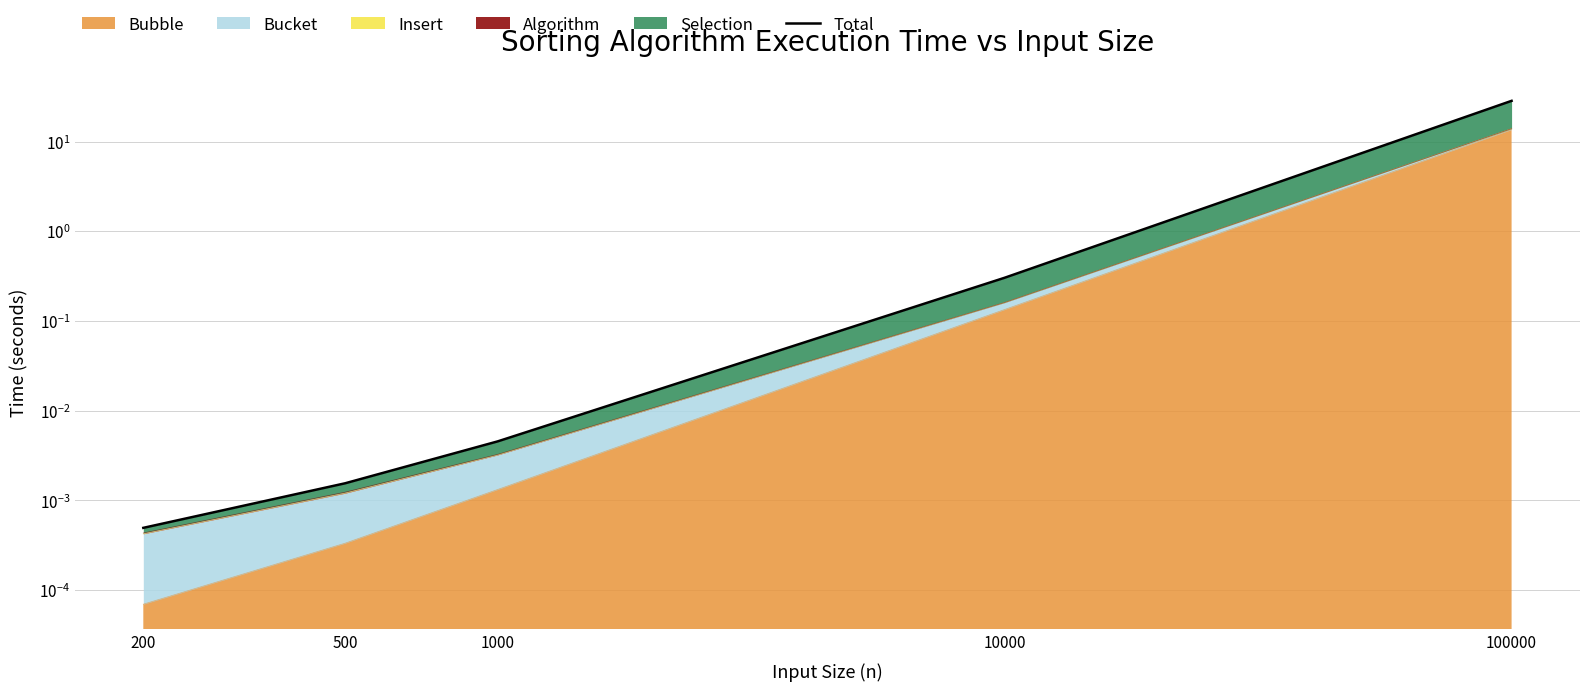

Reading right to left, extract all data points from this chart.

28.5	0.3	0.0	0.0	0.0